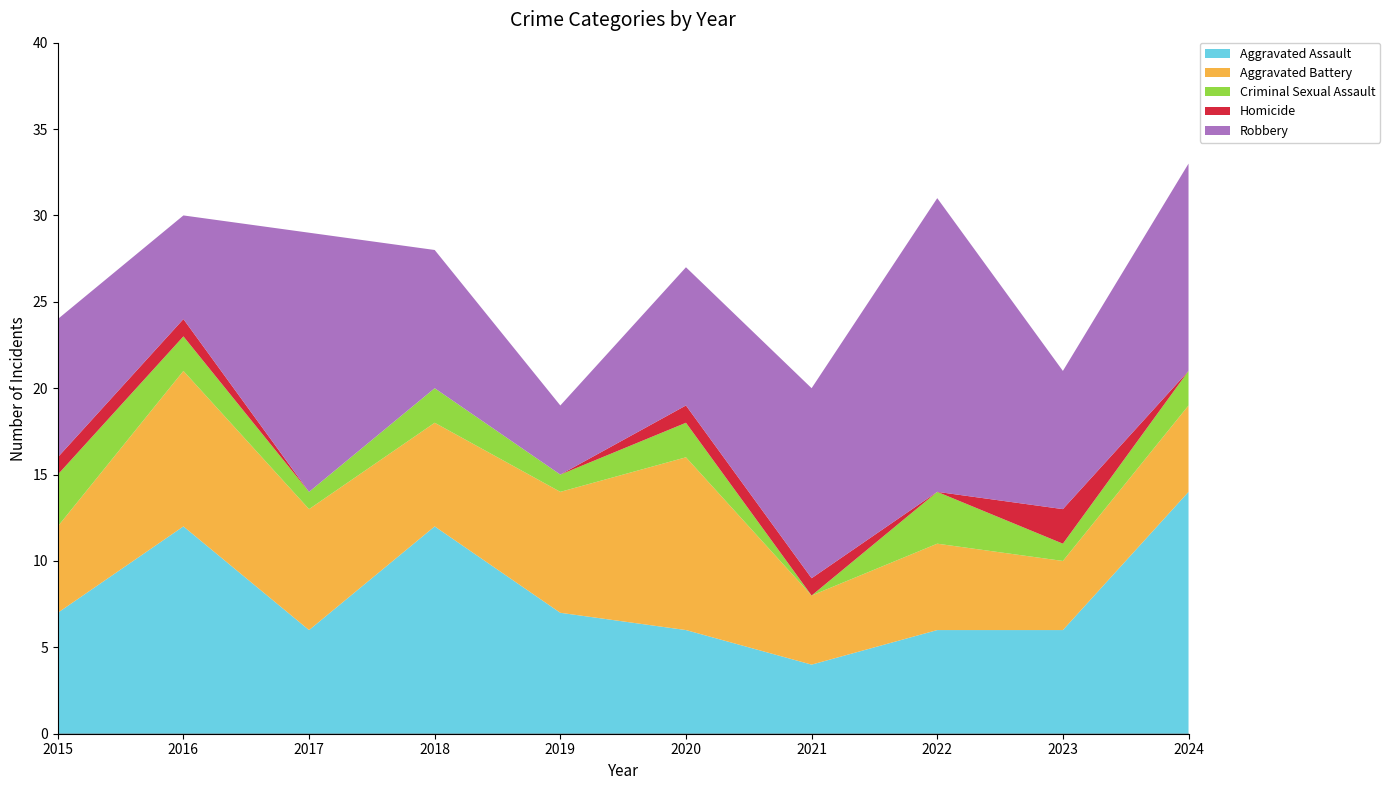

Reading left to right, list all the values displayed in this chart.

Aggravated Assault: 7	12	6	12	7	6	4	6	6	14
Aggravated Battery: 5	9	7	6	7	10	4	5	4	5
Criminal Sexual Assault: 3	2	1	2	1	2	0	3	1	2
Homicide: 1	1	0	0	0	1	1	0	2	0
Robbery: 8	6	15	8	4	8	11	17	8	12